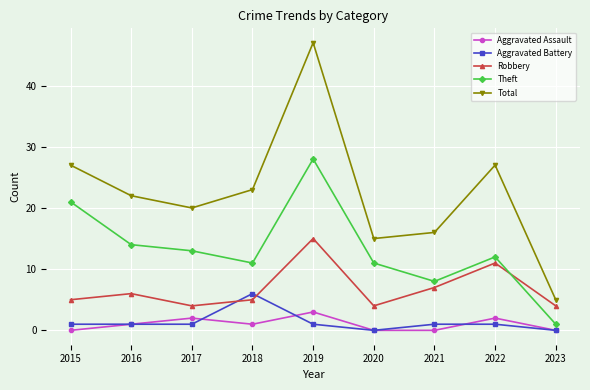

True or false: Theft and Total cross at least once.

False